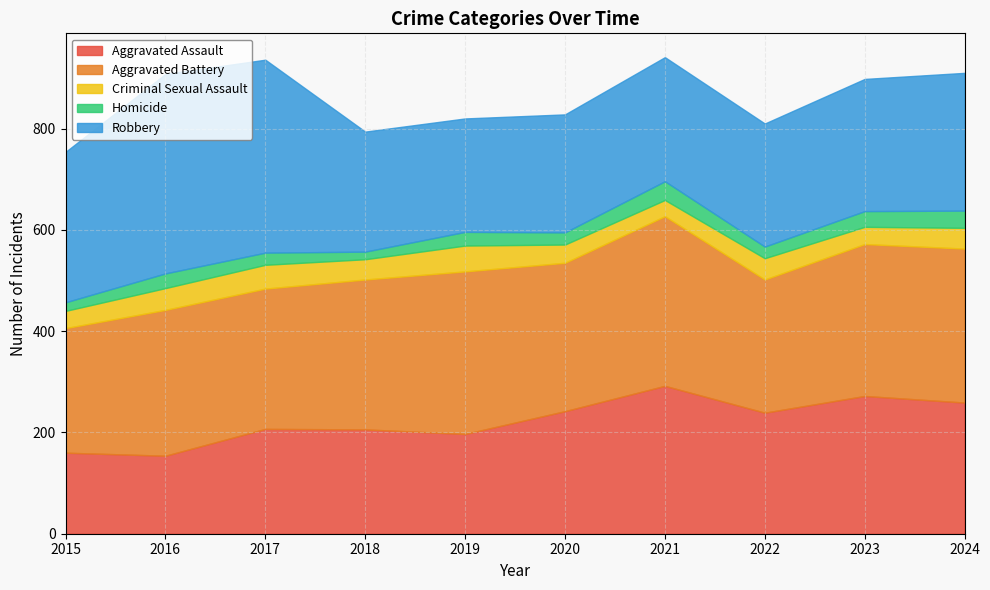

Read the Homicide value at 2020, to the nearest 10.

20